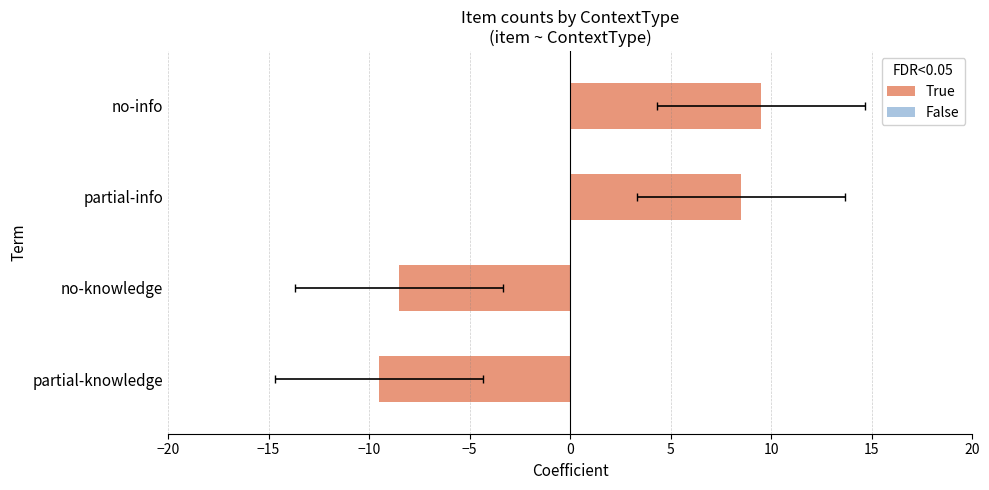

What is the minimum value shown in the chart?

-9.5